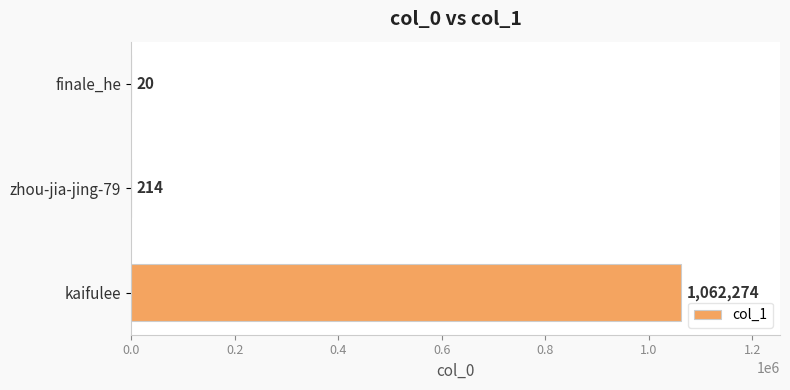

What is the maximum value shown in the chart?

1062274